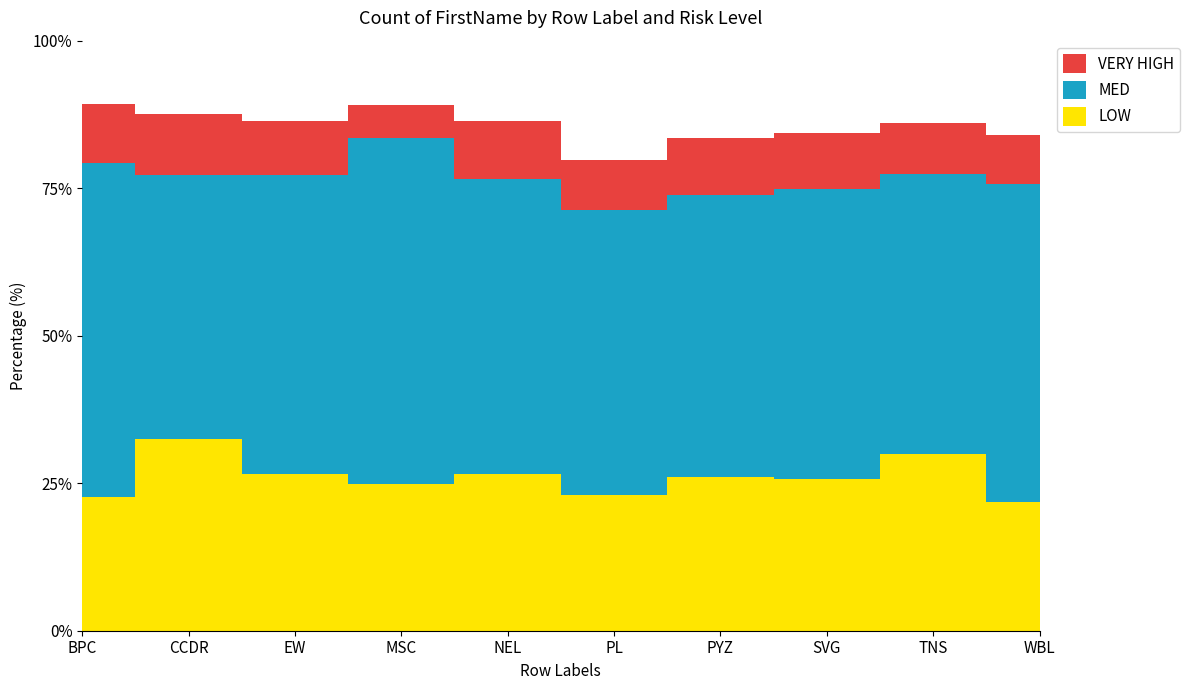

Reading left to right, what are all the values shown in this chart?

LOW: 34	47	41	39	41	33	41	43	45	34
MED: 85	65	78	92	77	69	75	82	71	84
HIGH: 16	18	21	17	21	29	26	26	21	25
VERY HIGH: 15	15	14	9	15	12	15	16	13	13